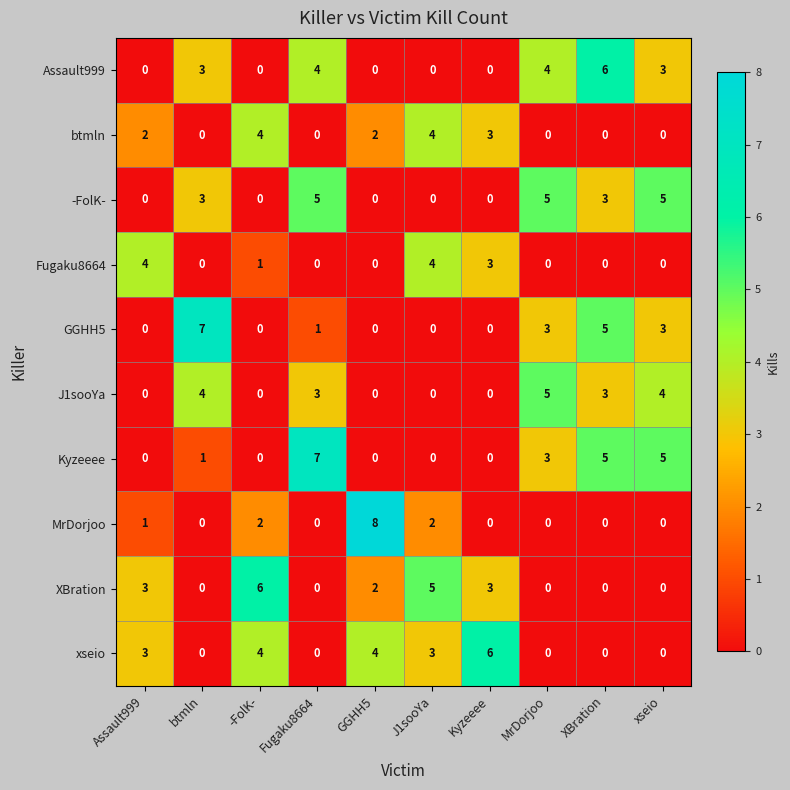

At which category does the chart reach its peak across all series?

GGHH5